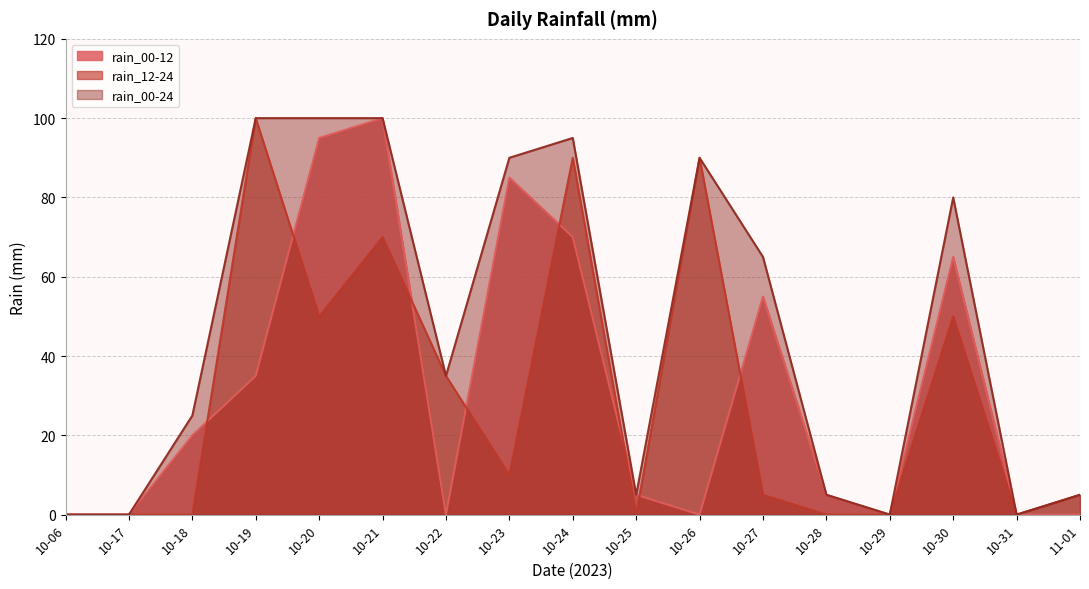

Which series has the largest total across all categories?

rain_00-24